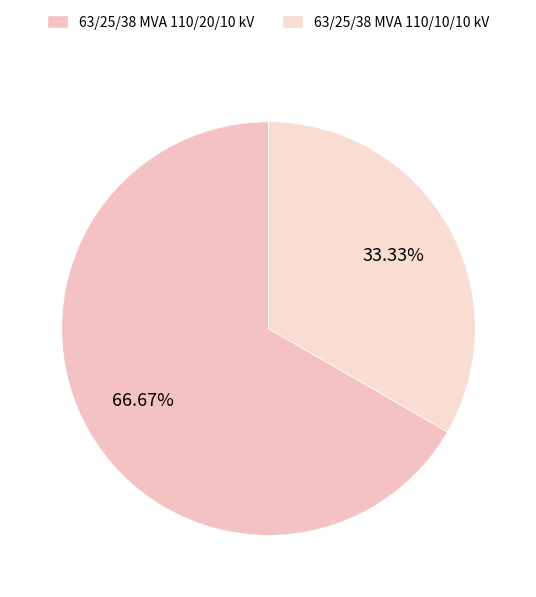

Which has a higher value, 63/25/38 MVA 110/10/10 kV or 63/25/38 MVA 110/20/10 kV?

63/25/38 MVA 110/20/10 kV